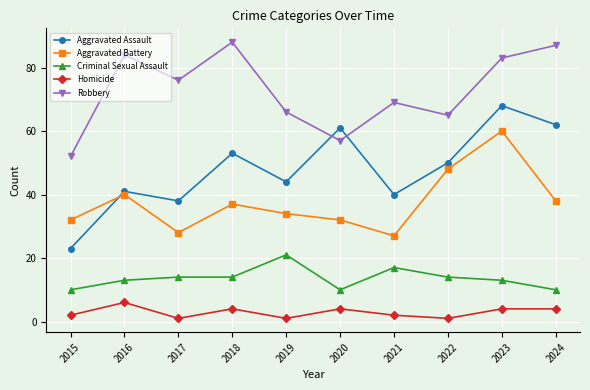

What is the value of the Homicide point at the 2nd from the left?

6